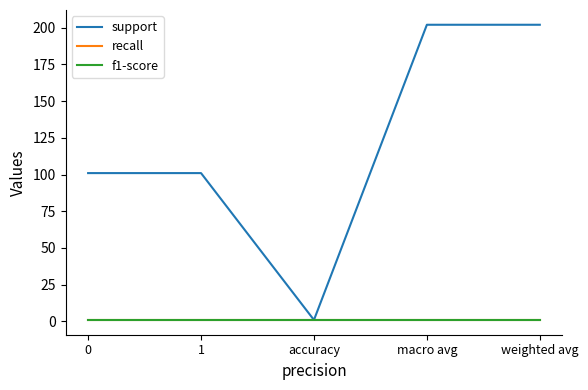

True or false: f1-score and support cross at least once.

False